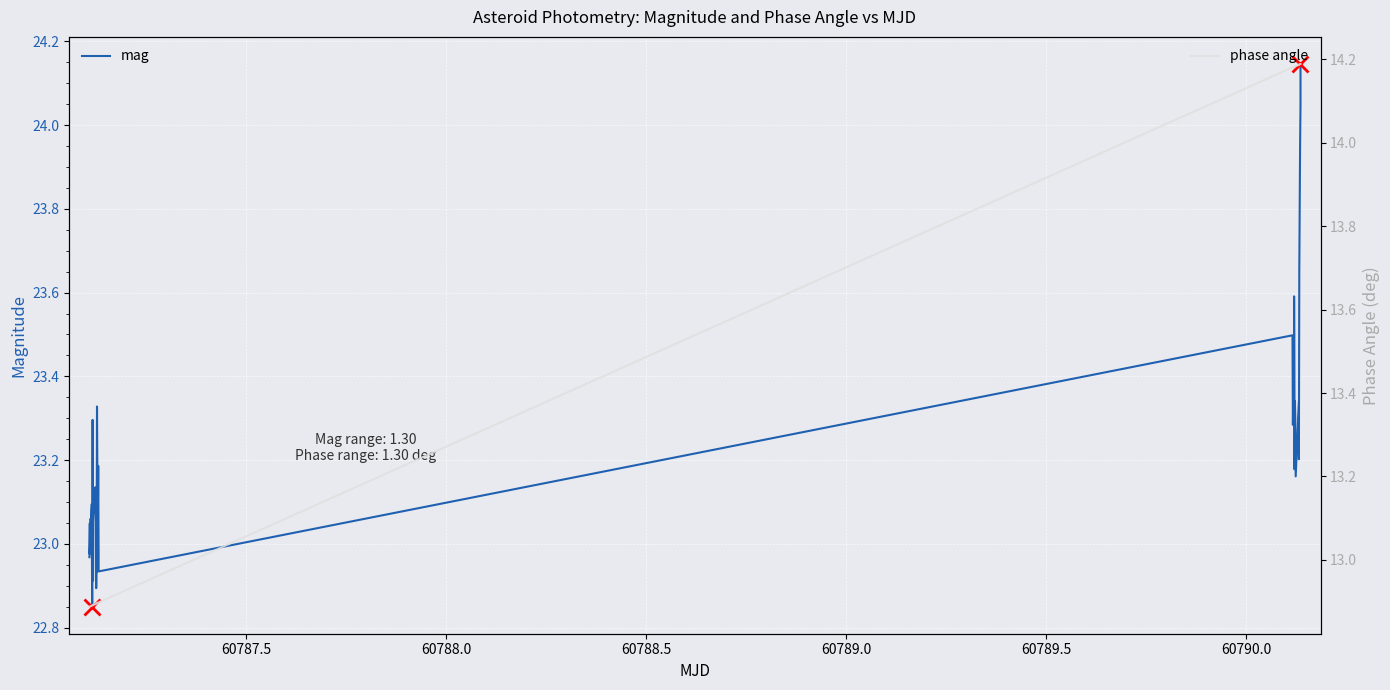

True or false: phase angle has more than 2 interior local peaks.

False